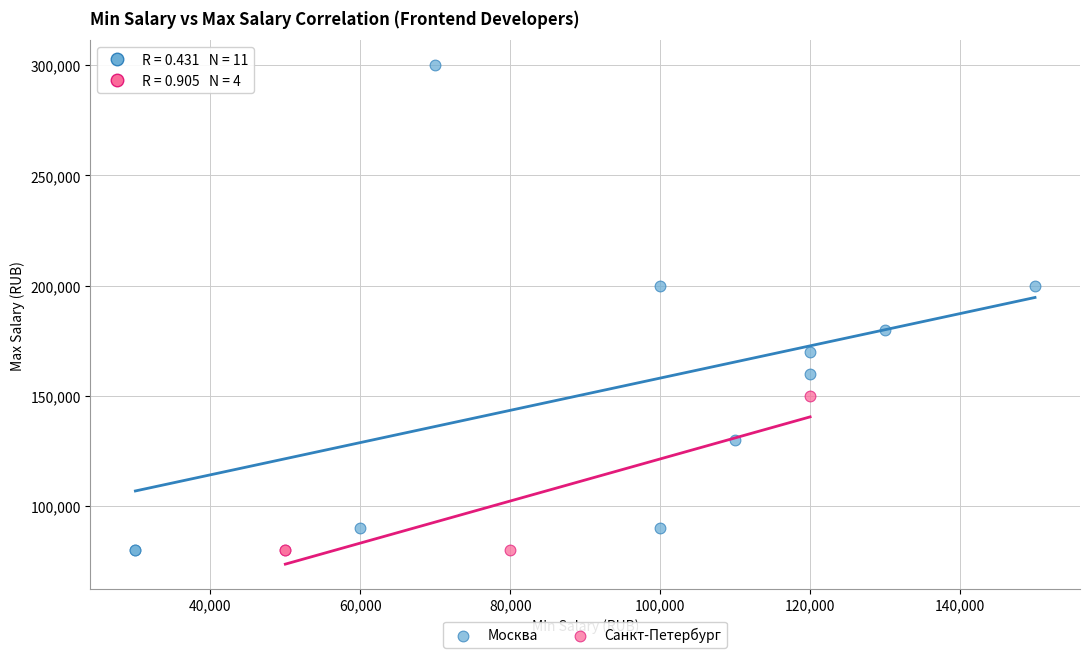

Which series has the widest spread of Y values?

Москва